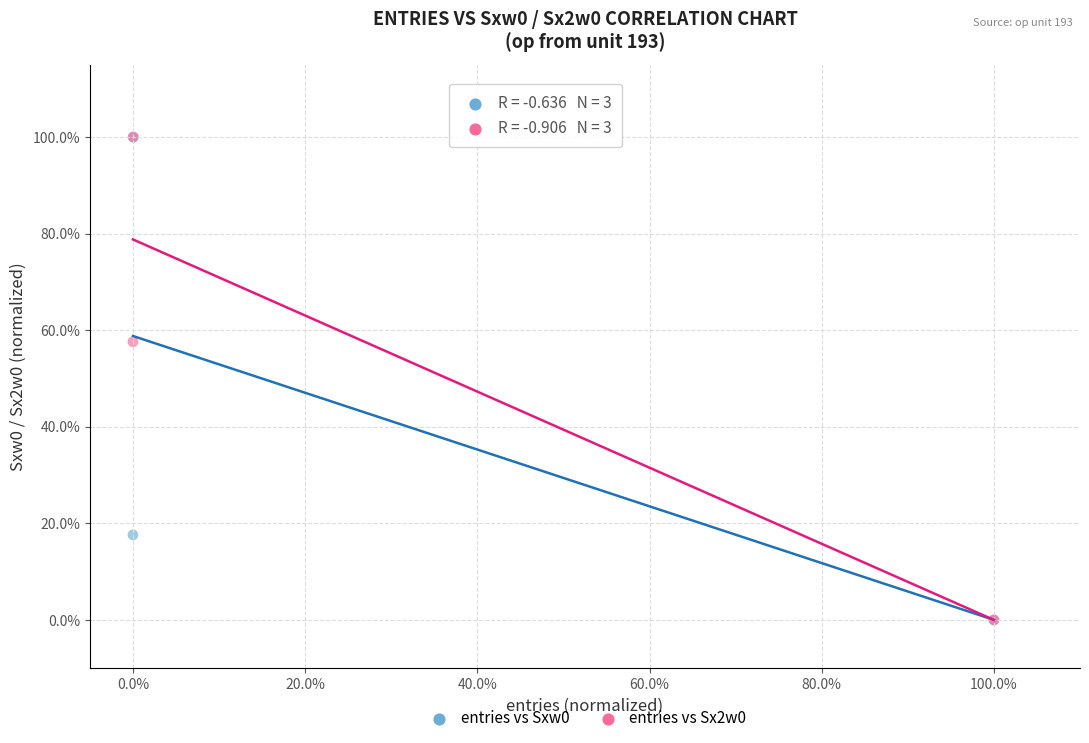

What are all the series names shown in the legend?

entries vs Sxw0, entries vs Sx2w0